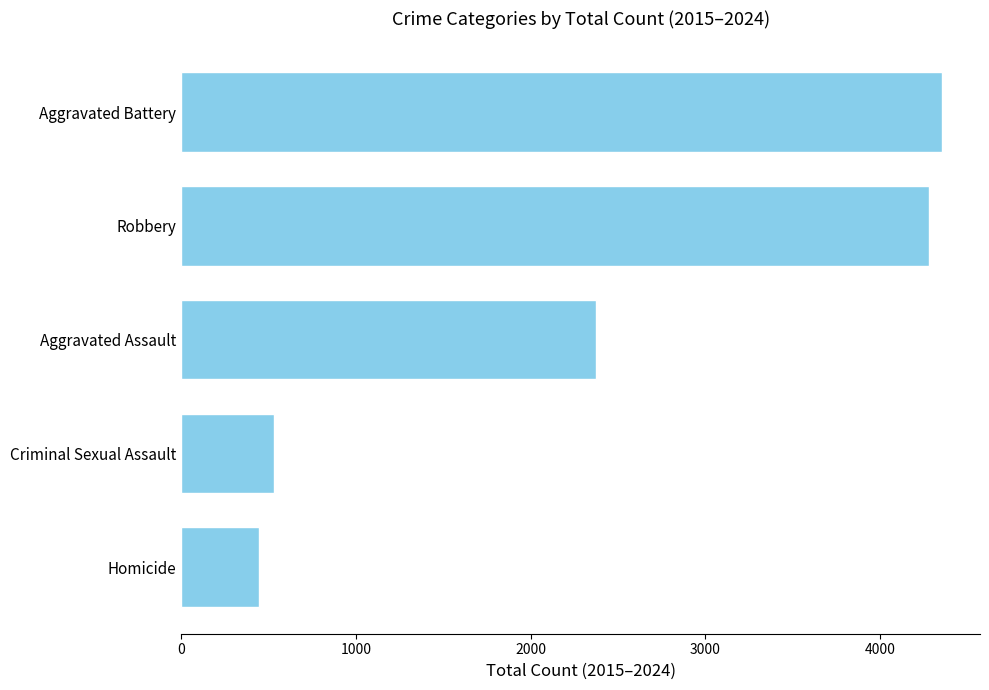

List the labels in order of value, largest first.

Aggravated Battery, Robbery, Aggravated Assault, Criminal Sexual Assault, Homicide